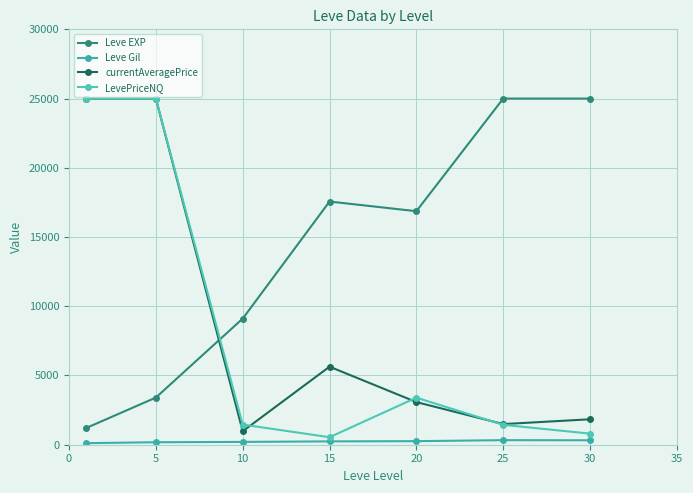

How many values in the currentAveragePrice series are below 3079?

3